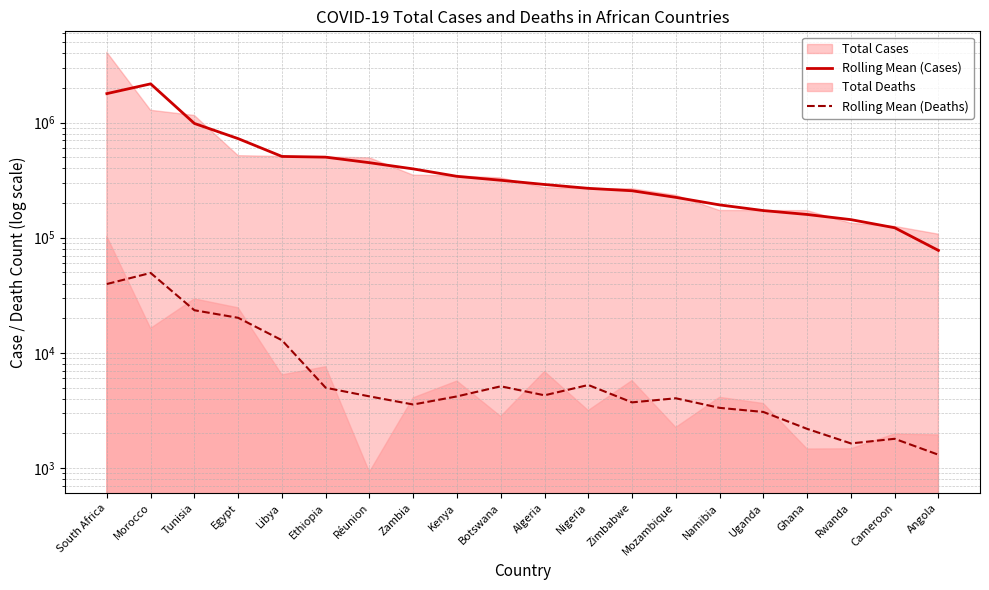

Reading left to right, what are all the values shown in this chart?

Rolling Mean (Cases): South Africa=1785151.7	Morocco=2169605.3	Tunisia=982792.0	Egypt=725552.7	Libya=508151.3	Ethiopia=501008.7	Réunion=448352.0	Zambia=396009.7	Kenya=341357.3	Botswana=315592.7	Algeria=289945.3	Nigeria=268519.0	Zimbabwe=255759.3	Mozambique=224159.7	Namibia=192756.3	Uganda=172142.3	Ghana=159185.3	Rwanda=143595.3	Cameroon=122074.7	Angola=77568.7
Rolling Mean (Deaths): South Africa=39632.7	Morocco=49440.3	Tunisia=23446.3	Egypt=20157.7	Libya=12874.7	Ethiopia=4977.3	Réunion=4188.0	Zambia=3559.7	Kenya=4186.3	Botswana=5123.7	Algeria=4279.0	Nigeria=5258.7	Zimbabwe=3715.0	Mozambique=4032.0	Namibia=3329.3	Uganda=3066.7	Ghana=2187.3	Rwanda=1634.7	Cameroon=1793.0	Angola=1303.7